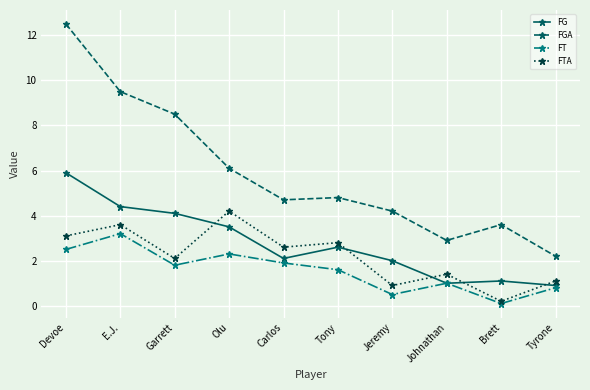

Reading left to right, transcribe all the data shown in this chart.

FG: Devoe=5.9	E.J.=4.4	Garrett=4.1	Olu=3.5	Carlos=2.1	Tony=2.6	Jeremy=2.0	Johnathan=1.0	Brett=1.1	Tyrone=0.9
FGA: Devoe=12.5	E.J.=9.5	Garrett=8.5	Olu=6.1	Carlos=4.7	Tony=4.8	Jeremy=4.2	Johnathan=2.9	Brett=3.6	Tyrone=2.2
FT: Devoe=2.5	E.J.=3.2	Garrett=1.8	Olu=2.3	Carlos=1.9	Tony=1.6	Jeremy=0.5	Johnathan=1.0	Brett=0.1	Tyrone=0.8
FTA: Devoe=3.1	E.J.=3.6	Garrett=2.1	Olu=4.2	Carlos=2.6	Tony=2.8	Jeremy=0.9	Johnathan=1.4	Brett=0.2	Tyrone=1.1